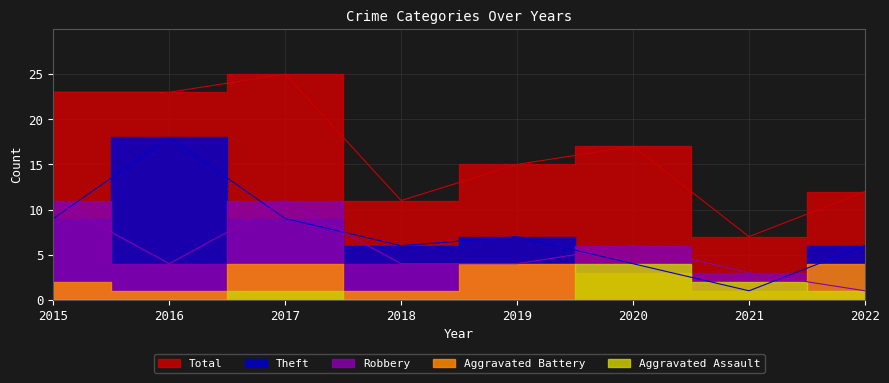

After their last crossing, which series has the higher values: Robbery or Theft?

Theft